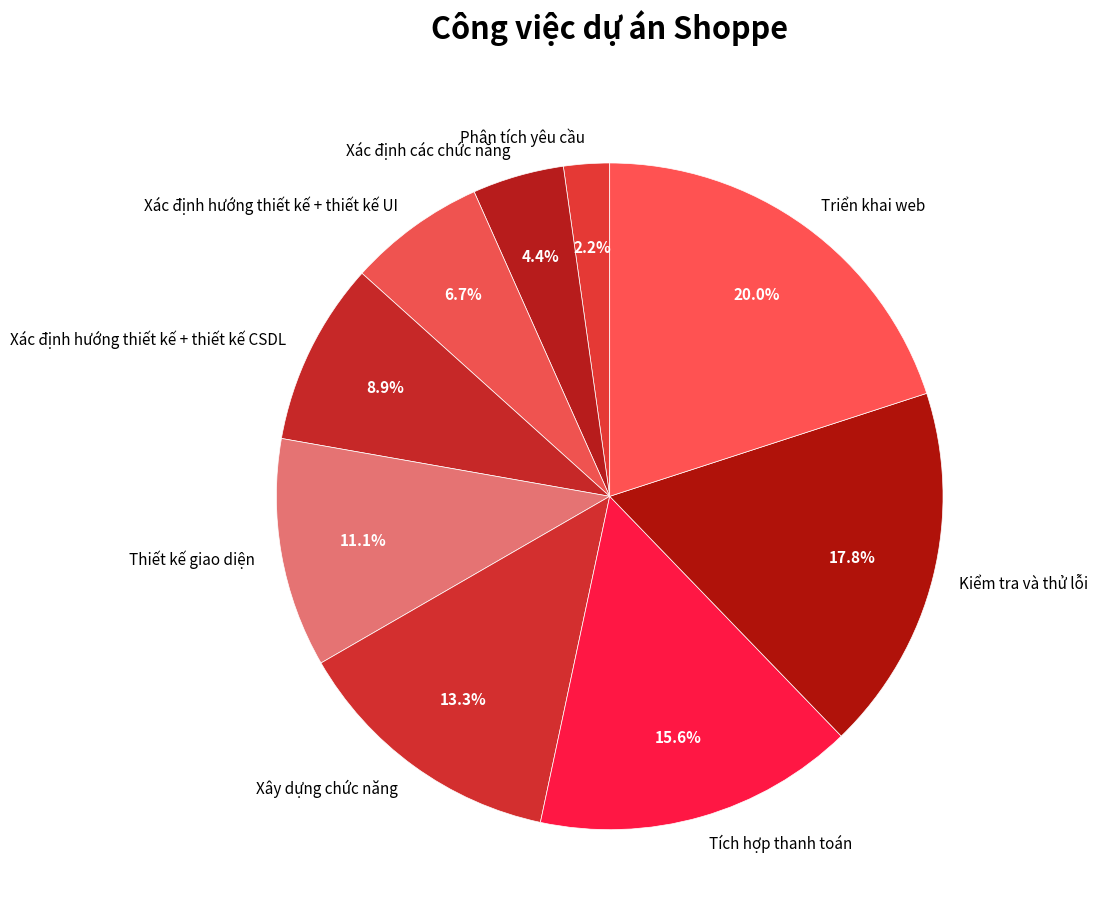

Count the number of slices in the pie.

9